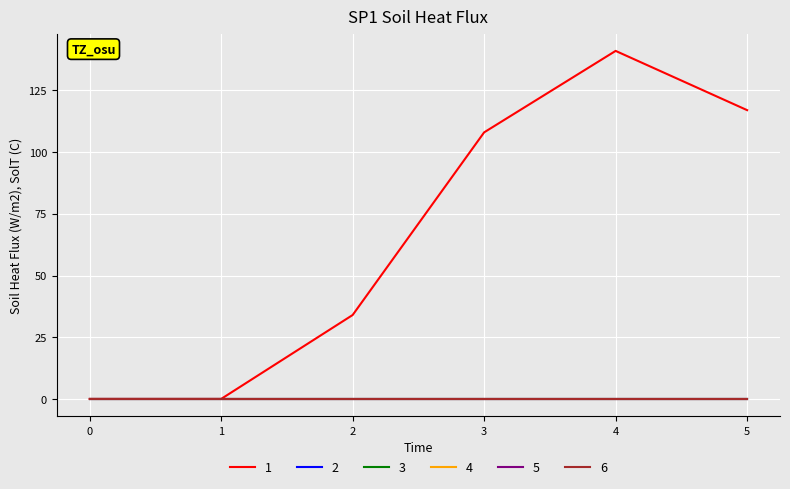

How many lines are shown in the chart?

6